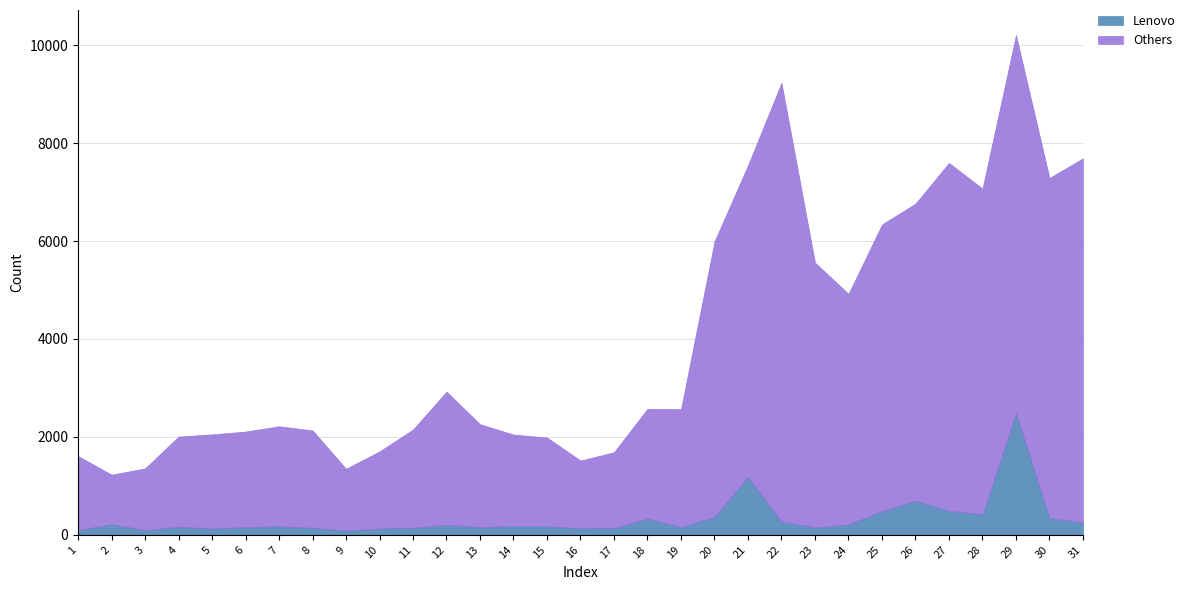

What is the difference between the maximum and minimum values in the Lenovo series?

2399